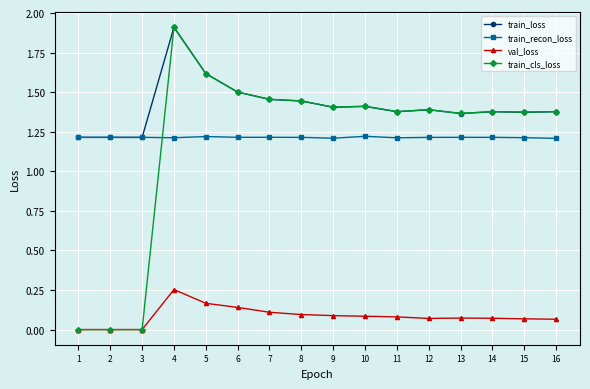

Which series has the largest range (max minus min)?

train_cls_loss